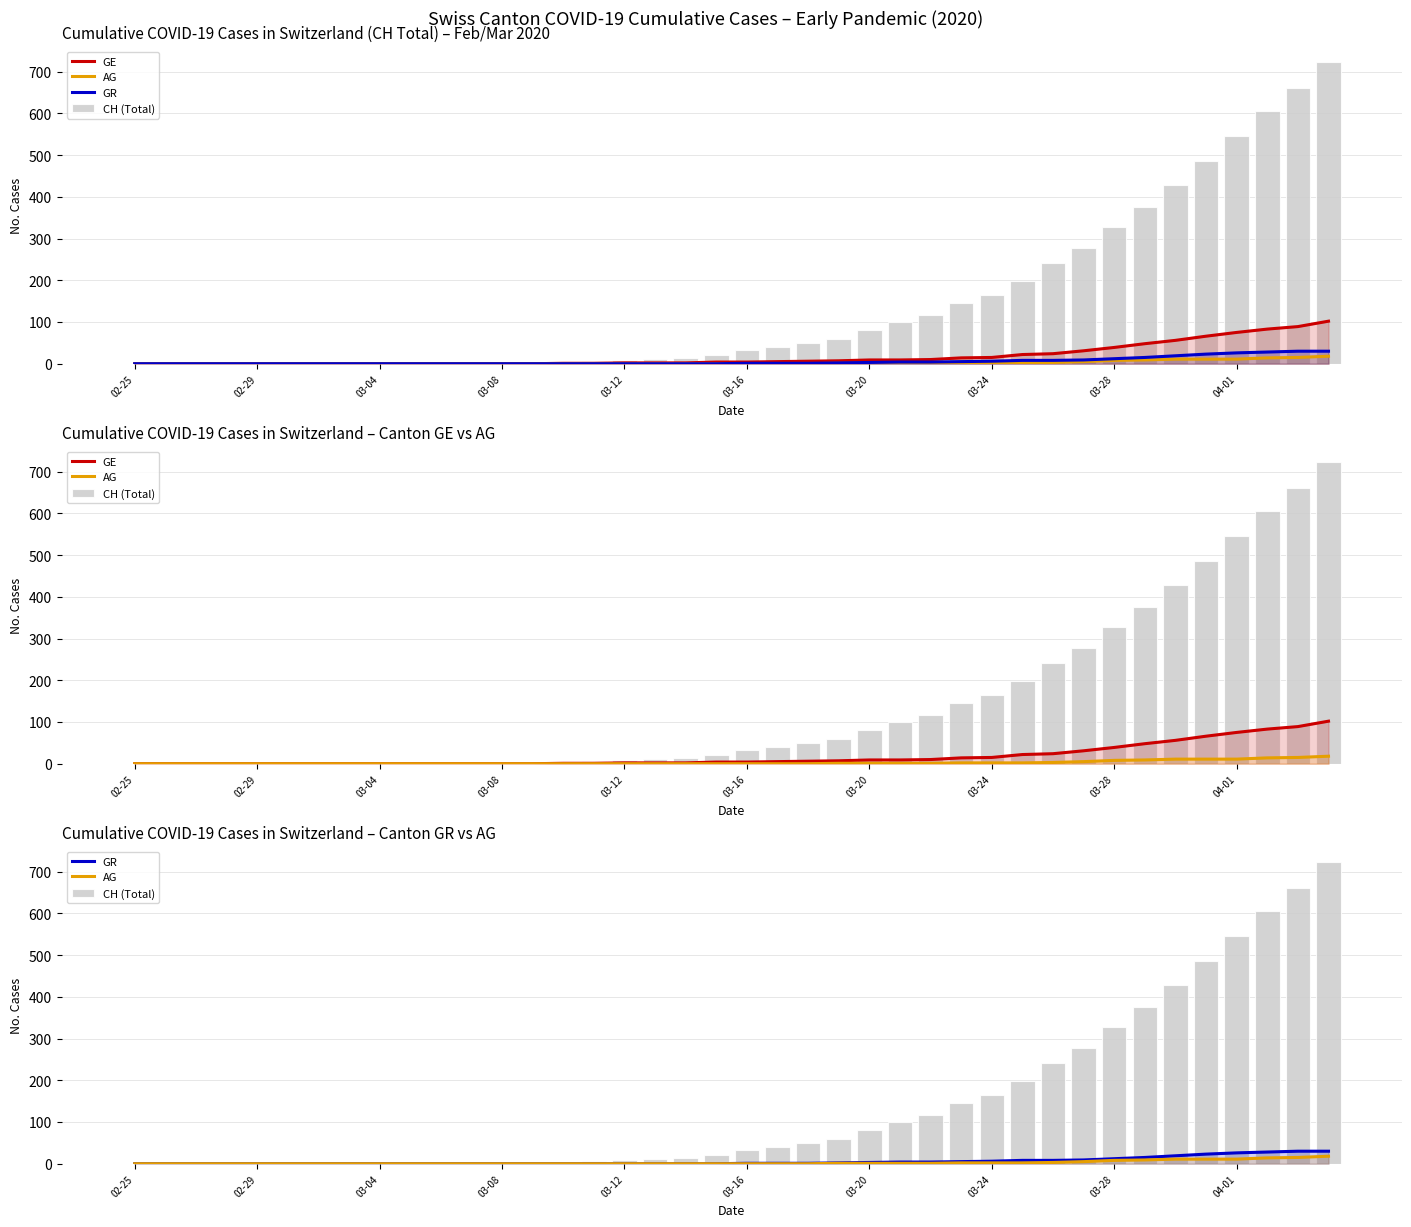

Which has a higher value, 27 or 30?

30